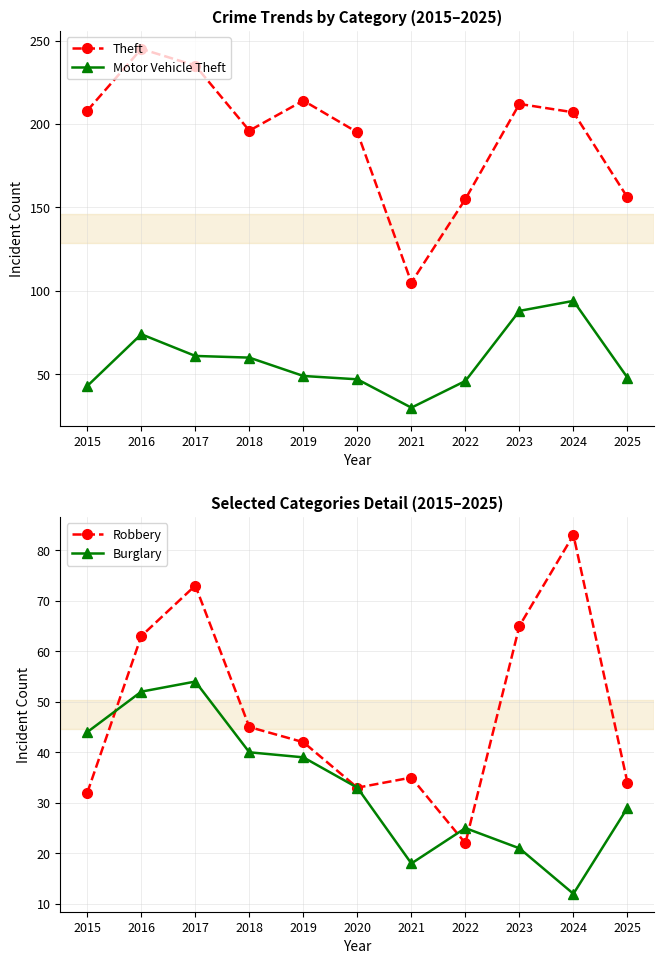

At 2016, list the series in order from smallest to largest.

Burglary, Robbery, Motor Vehicle Theft, Theft